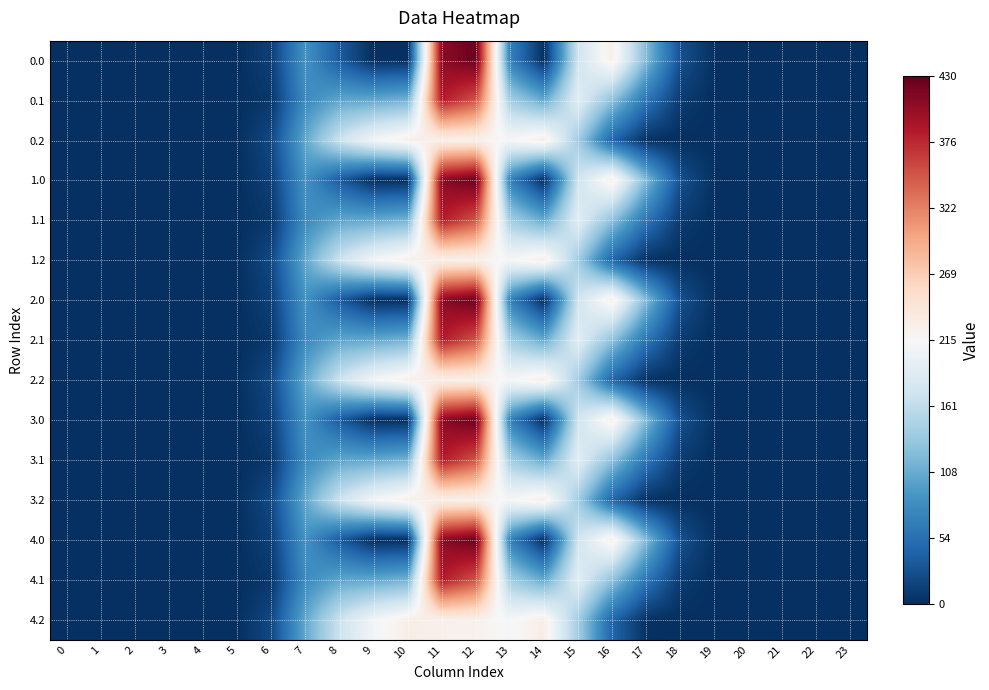

Reading left to right, what are all the values shown in this chart?

0.0: 0=0.0	1=0.0	2=0.0	3=0.0	4=0.0	5=0.0	6=13.6	7=85.6	8=35.0	9=0.0	10=0.0	11=408.6	12=426.6	13=70.2	14=0.3	15=172.8	16=228.0	17=121.3	18=26.3	19=1.6	20=0.0	21=0.0	22=0.0	23=0.0
0.1: 0=0.0	1=0.0	2=0.0	3=0.0	4=0.0	5=0.0	6=7.0	7=79.5	8=102.3	9=104.8	10=114.0	11=384.7	12=350.8	13=141.2	14=105.5	15=190.4	16=128.1	17=58.8	18=9.6	19=0.2	20=0.0	21=0.0	22=0.0	23=0.0
0.2: 0=0.0	1=0.0	2=0.0	3=0.0	4=0.0	5=0.0	6=20.9	7=104.6	8=169.5	9=209.6	10=228.0	11=225.2	12=224.3	13=212.2	14=229.9	15=140.3	16=44.3	17=2.4	18=0.1	19=0.0	20=0.0	21=0.0	22=0.0	23=0.0
1.0: 0=0.0	1=0.0	2=0.0	3=0.0	4=0.0	5=0.0	6=13.6	7=85.6	8=35.0	9=0.0	10=0.0	11=408.6	12=426.6	13=70.2	14=0.3	15=172.8	16=228.0	17=121.3	18=26.3	19=1.6	20=0.0	21=0.0	22=0.0	23=0.0
1.1: 0=0.0	1=0.0	2=0.0	3=0.0	4=0.0	5=0.0	6=7.0	7=79.5	8=102.3	9=104.8	10=114.0	11=384.7	12=350.8	13=141.2	14=105.5	15=190.4	16=128.1	17=58.8	18=9.6	19=0.2	20=0.0	21=0.0	22=0.0	23=0.0
1.2: 0=0.0	1=0.0	2=0.0	3=0.0	4=0.0	5=0.0	6=20.9	7=104.6	8=169.5	9=209.6	10=228.0	11=225.2	12=224.3	13=212.2	14=229.9	15=140.3	16=44.3	17=2.4	18=0.1	19=0.0	20=0.0	21=0.0	22=0.0	23=0.0
2.0: 0=0.0	1=0.0	2=0.0	3=0.0	4=0.0	5=0.0	6=13.6	7=85.6	8=35.0	9=0.0	10=0.0	11=408.6	12=426.6	13=70.2	14=0.3	15=172.8	16=228.0	17=121.3	18=26.3	19=1.6	20=0.0	21=0.0	22=0.0	23=0.0
2.1: 0=0.0	1=0.0	2=0.0	3=0.0	4=0.0	5=0.0	6=7.0	7=79.5	8=102.3	9=104.8	10=114.0	11=384.7	12=350.8	13=141.2	14=105.5	15=190.4	16=128.1	17=58.8	18=9.6	19=0.2	20=0.0	21=0.0	22=0.0	23=0.0
2.2: 0=0.0	1=0.0	2=0.0	3=0.0	4=0.0	5=0.0	6=20.9	7=104.6	8=169.5	9=209.6	10=228.0	11=225.2	12=224.3	13=212.2	14=229.9	15=140.3	16=44.3	17=2.4	18=0.1	19=0.0	20=0.0	21=0.0	22=0.0	23=0.0
3.0: 0=0.0	1=0.0	2=0.0	3=0.0	4=0.0	5=0.0	6=13.6	7=85.6	8=35.0	9=0.0	10=0.0	11=408.6	12=426.6	13=70.2	14=0.3	15=172.8	16=228.0	17=121.3	18=26.3	19=1.6	20=0.0	21=0.0	22=0.0	23=0.0
3.1: 0=0.0	1=0.0	2=0.0	3=0.0	4=0.0	5=0.0	6=7.0	7=79.5	8=102.3	9=104.8	10=114.0	11=384.7	12=350.8	13=141.2	14=105.5	15=190.4	16=128.1	17=58.8	18=9.6	19=0.2	20=0.0	21=0.0	22=0.0	23=0.0
3.2: 0=0.0	1=0.0	2=0.0	3=0.0	4=0.0	5=0.0	6=20.9	7=104.6	8=169.5	9=209.6	10=228.0	11=225.2	12=224.3	13=212.2	14=229.9	15=140.3	16=44.3	17=2.4	18=0.1	19=0.0	20=0.0	21=0.0	22=0.0	23=0.0
4.0: 0=0.0	1=0.0	2=0.0	3=0.0	4=0.0	5=0.0	6=13.6	7=85.6	8=35.0	9=0.0	10=0.0	11=408.6	12=426.6	13=70.2	14=0.3	15=172.8	16=228.0	17=121.3	18=26.3	19=1.6	20=0.0	21=0.0	22=0.0	23=0.0
4.1: 0=0.0	1=0.0	2=0.0	3=0.0	4=0.0	5=0.0	6=7.0	7=79.5	8=102.3	9=104.8	10=114.0	11=384.7	12=350.8	13=141.2	14=105.5	15=190.4	16=128.1	17=58.8	18=9.6	19=0.2	20=0.0	21=0.0	22=0.0	23=0.0
4.2: 0=0.0	1=0.0	2=0.0	3=0.0	4=0.0	5=0.0	6=20.9	7=104.6	8=169.5	9=209.6	10=228.0	11=225.2	12=224.3	13=212.2	14=229.9	15=140.3	16=44.3	17=2.4	18=0.1	19=0.0	20=0.0	21=0.0	22=0.0	23=0.0